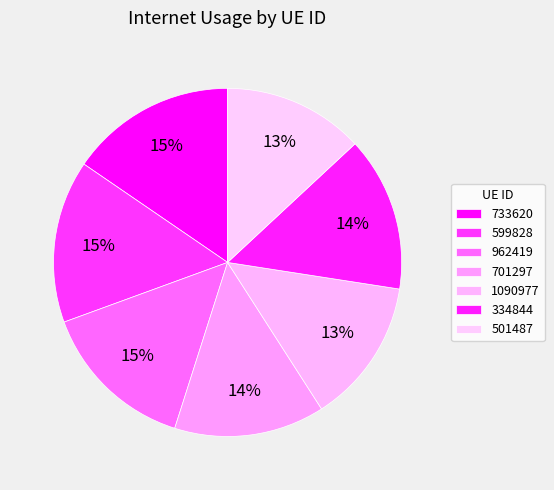

The 962419 slice represents 15% of the pie. True or false?

True